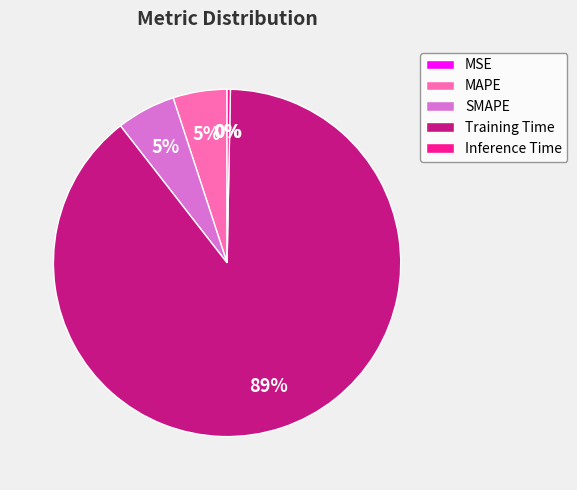

Is the sum of SMAPE and Training Time greater than half?

Yes